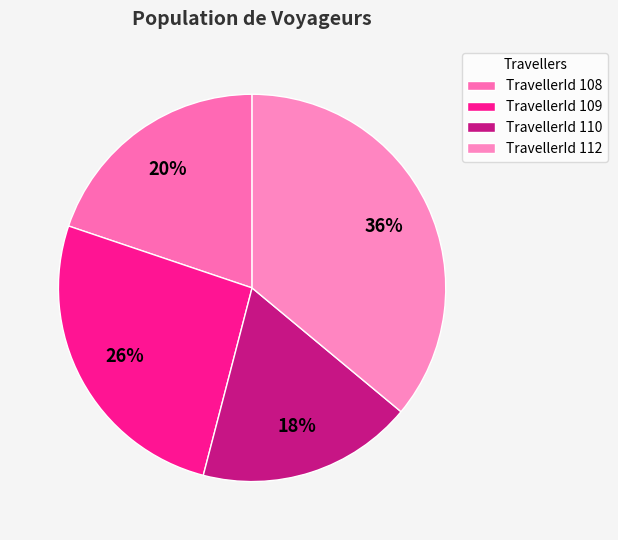

How many slices are in this pie chart?

4